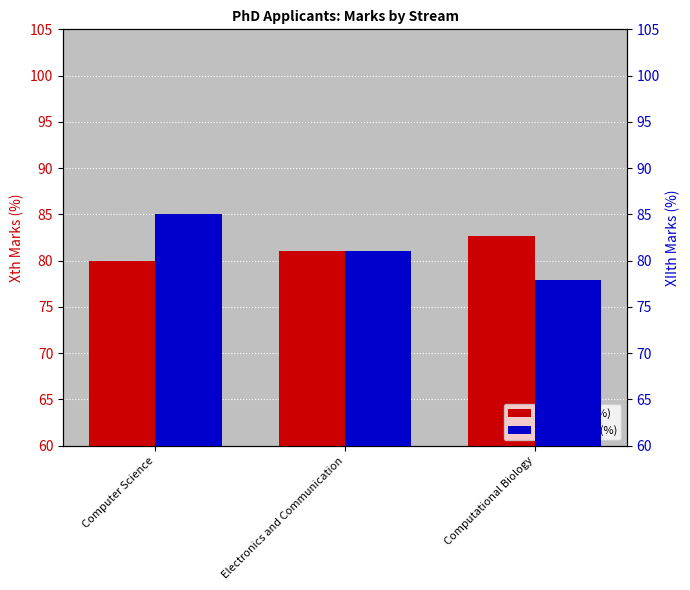

What is the sum of all Xth Marks (%) values?

243.6